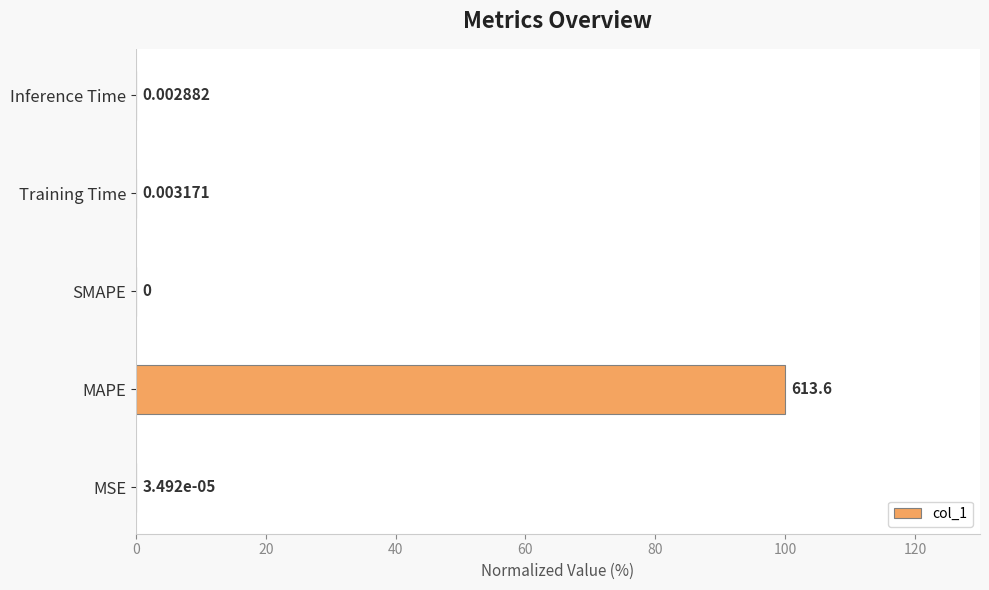

At which category does the chart reach its peak across all series?

MAPE